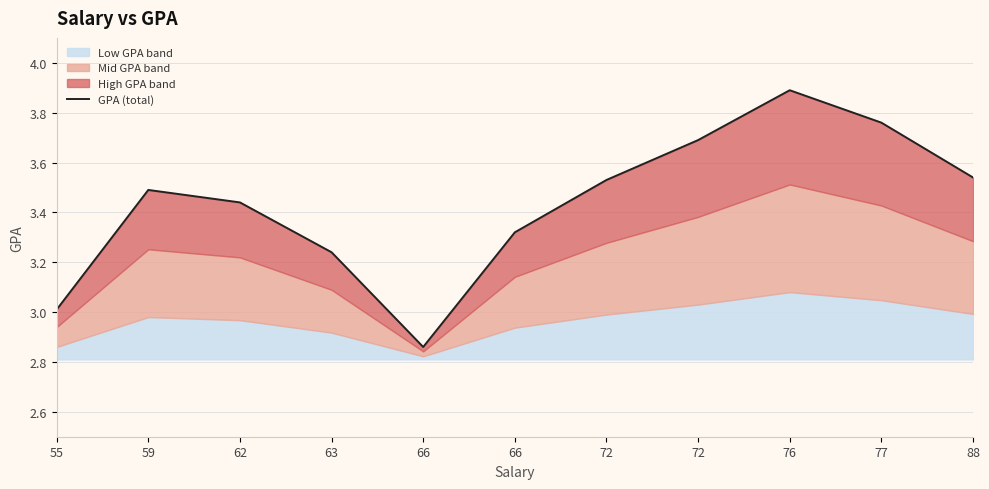

Reading left to right, list all the values displayed in this chart.

55=3.0	59=3.5	62=3.4	63=3.2	66=2.9	66=3.3	72=3.5	72=3.7	76=3.9	77=3.8	88=3.5